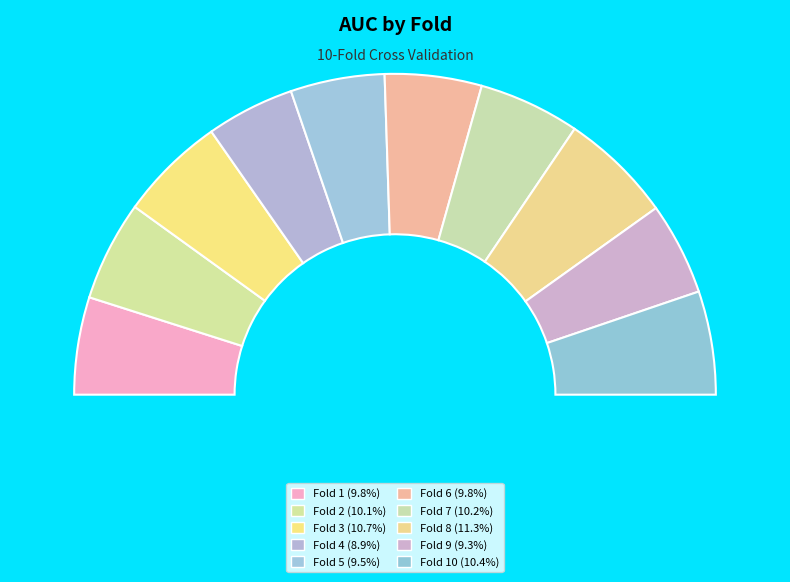

Which slice is the smallest?

Fold 4